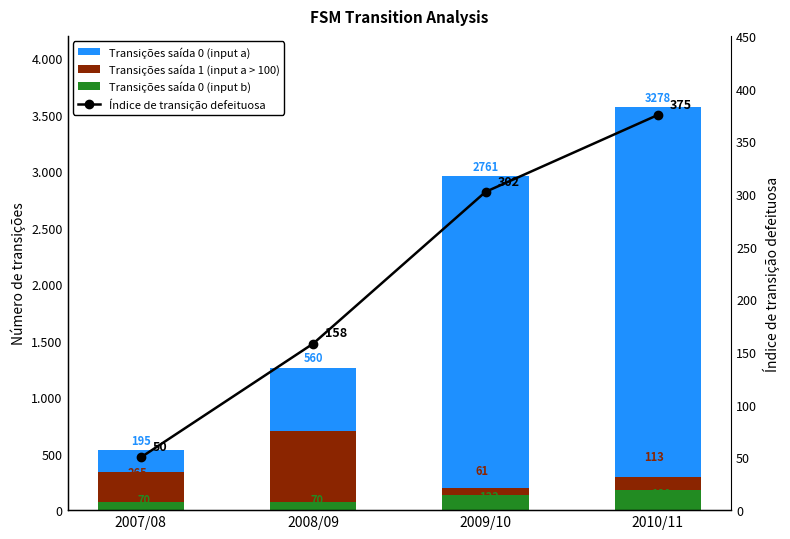

What is the maximum value shown in the chart?

3278